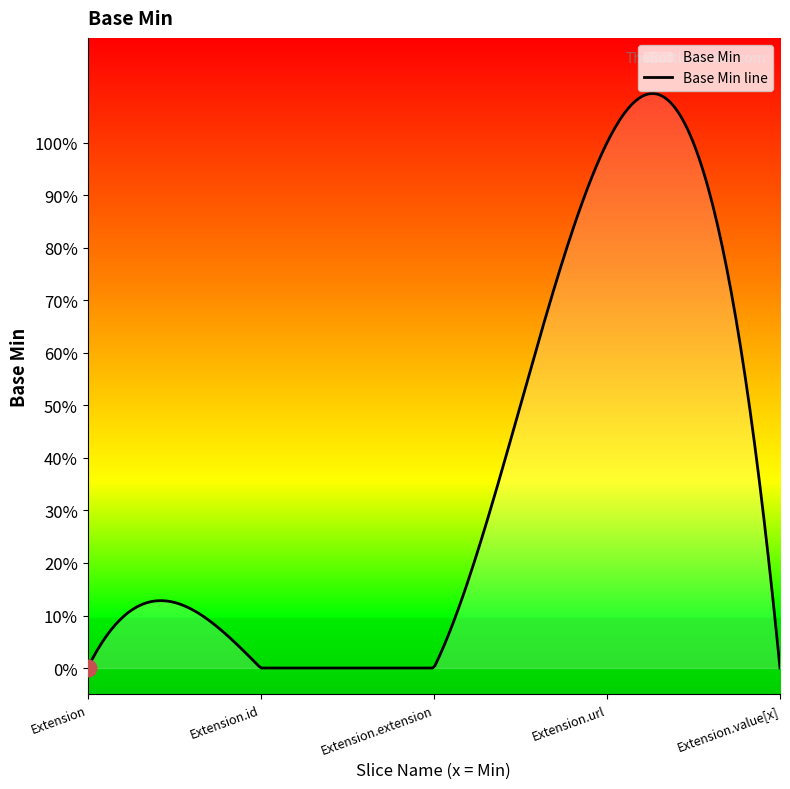

How many values are above zero?

1